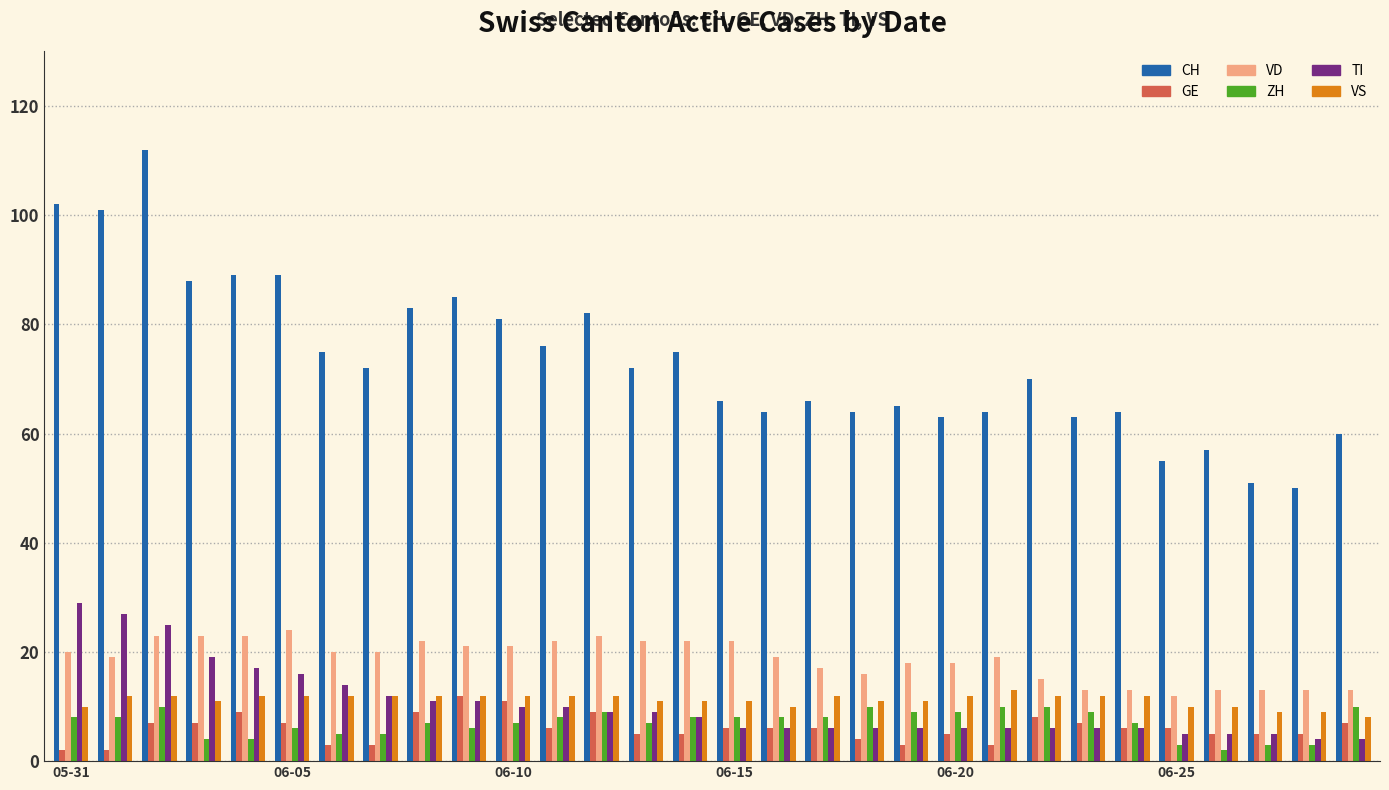

Which series has the largest total across all categories?

CH